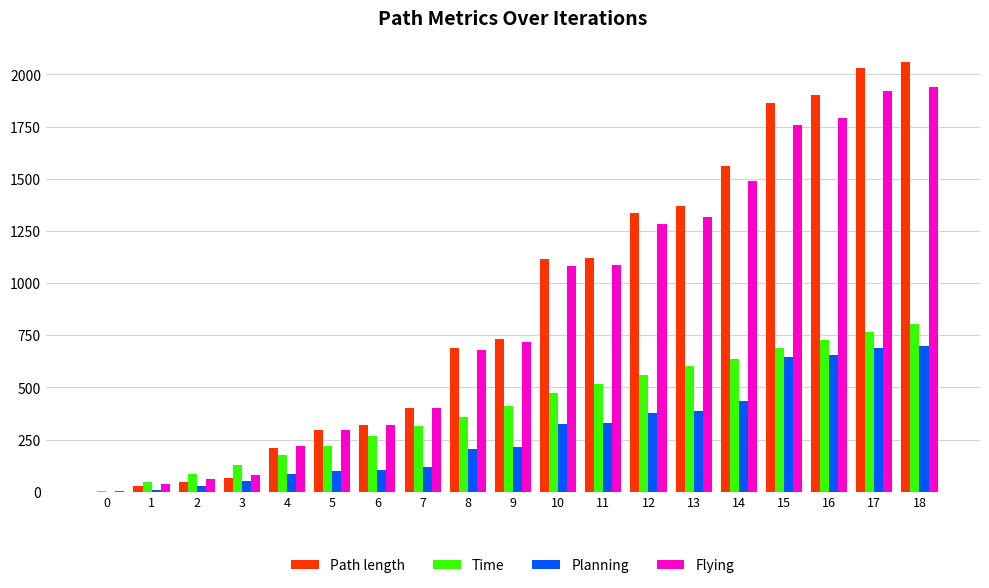

What is the spread (max minus min) of values at 14?

1123.5